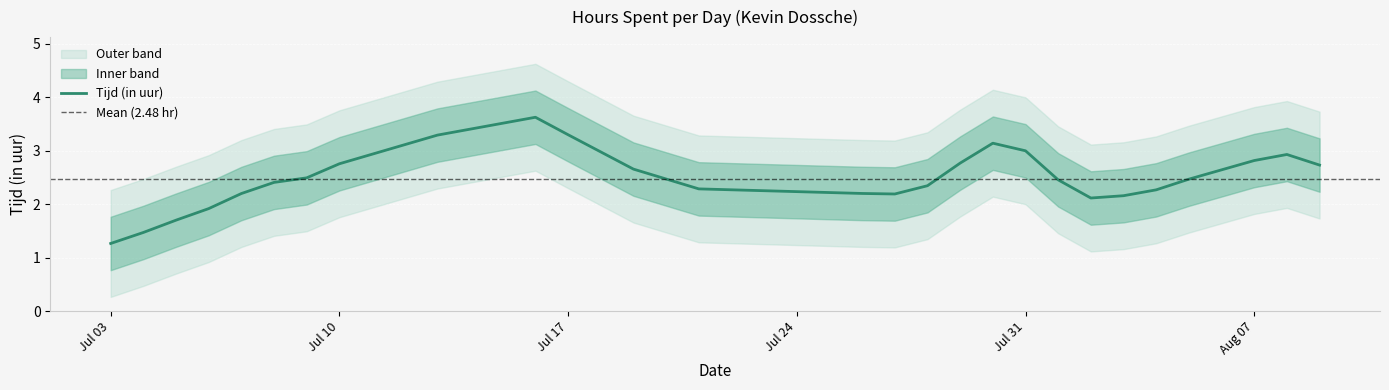

Is it true that Tijd (in uur) equals 1.9 at Jul 03?

False